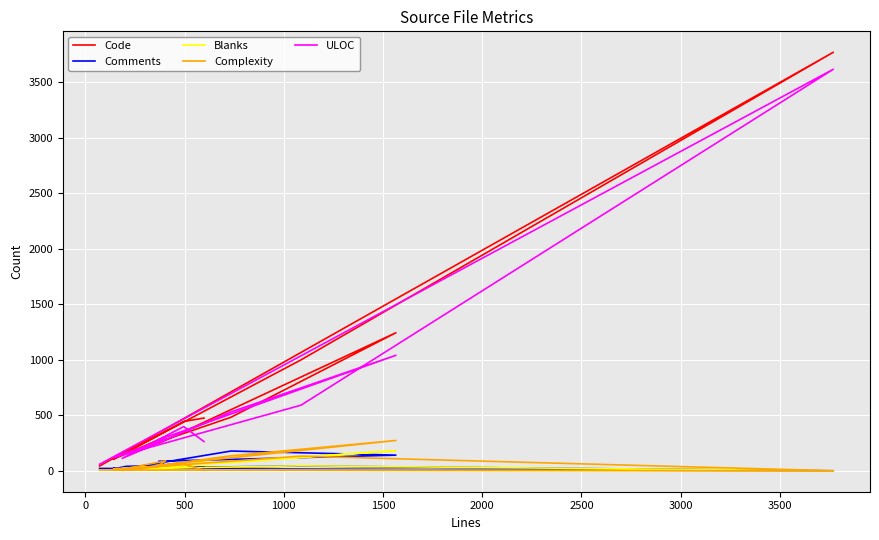

List the series in order of their peak value, lowest first.

Comments, Blanks, Complexity, ULOC, Code